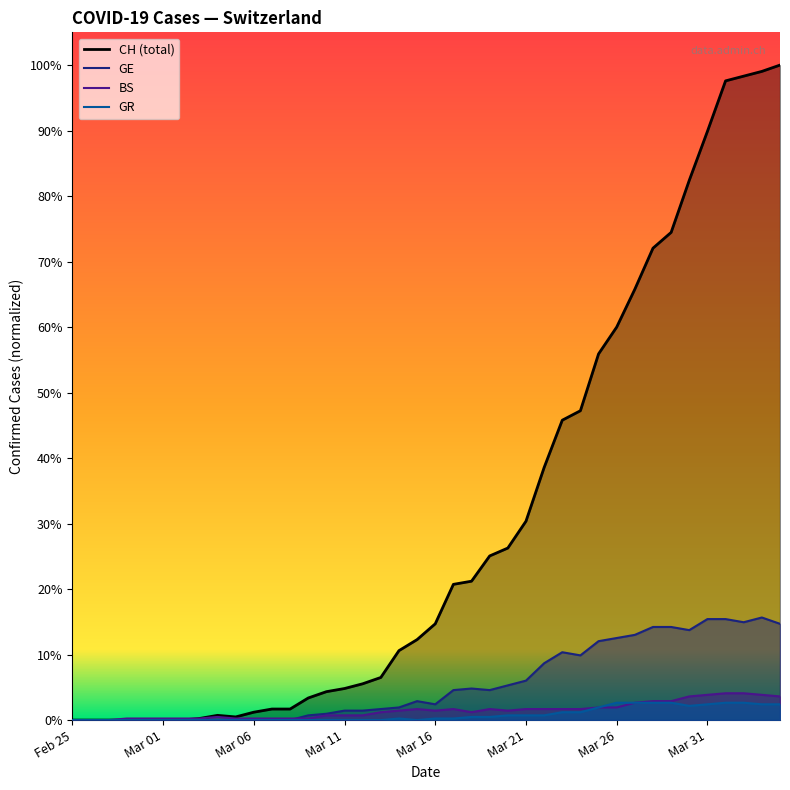

Is it true that CH equals 0.1 at 17?

False